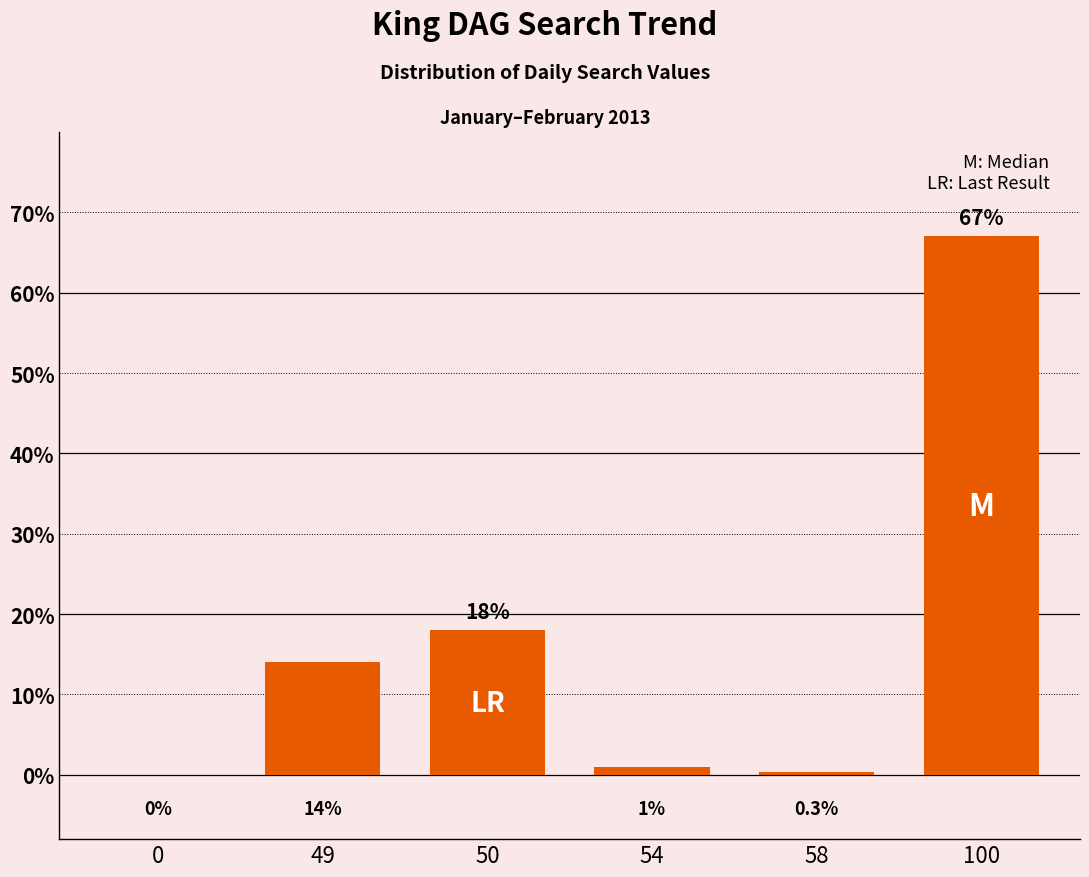

Reading left to right, transcribe all the data shown in this chart.

0=0.0	49=0.1	50=0.2	54=0.0	58=0.0	100=0.7